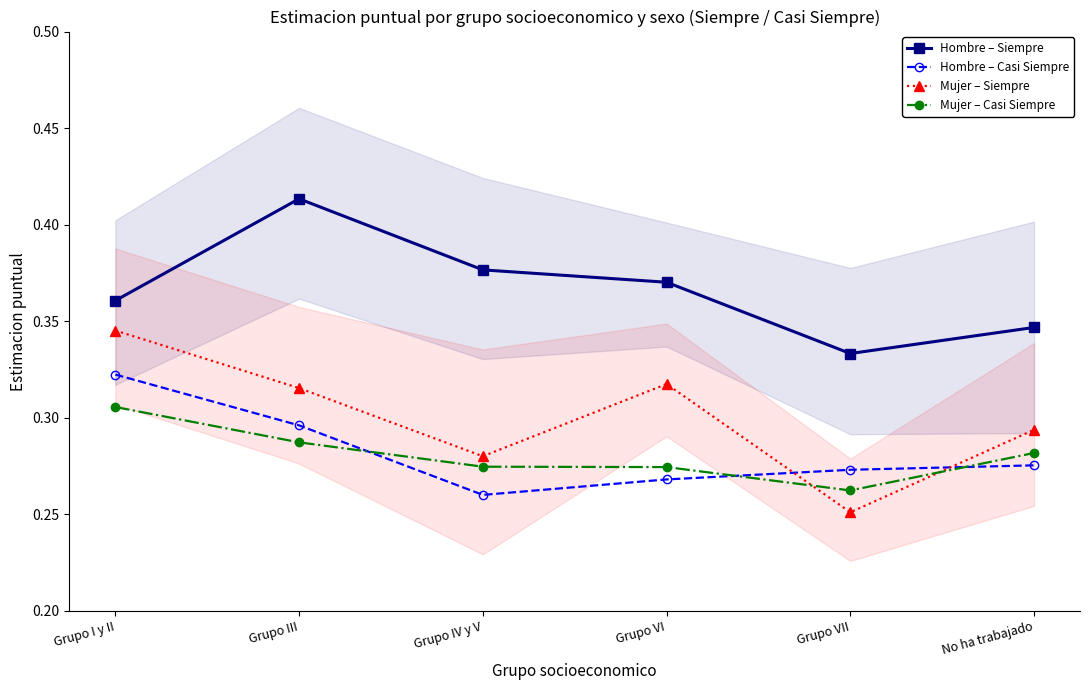

True or false: Hombre – Siempre has a value of 0.5 at No ha trabajado.

False